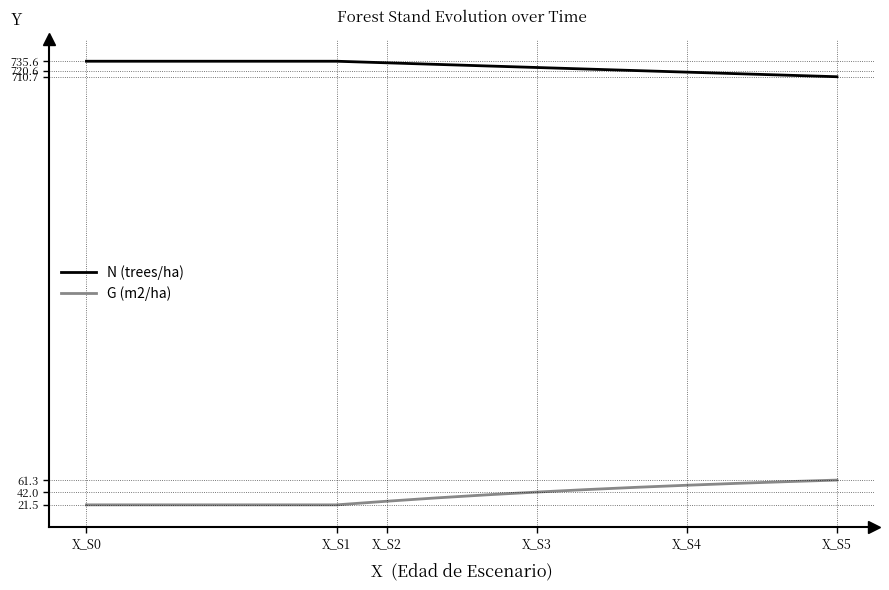

What is the value of the G (m2/ha) point at the 17th from the left?

61.3